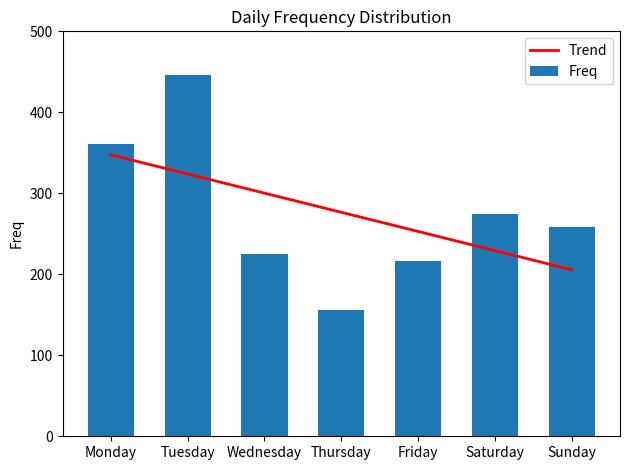

The Trend series shows 347.5 at Monday. True or false?

True